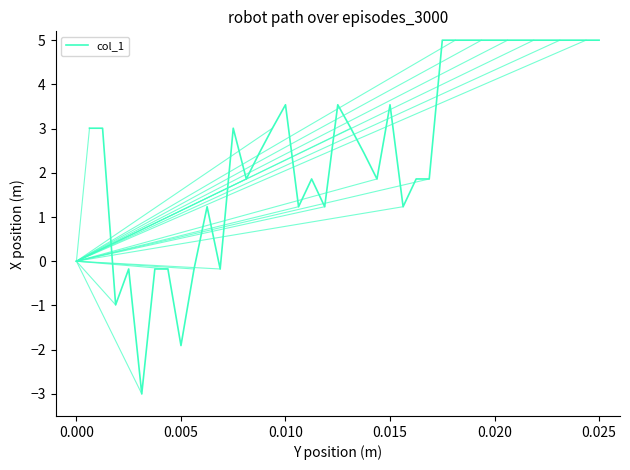

What is the minimum value shown in the chart?

-3.0